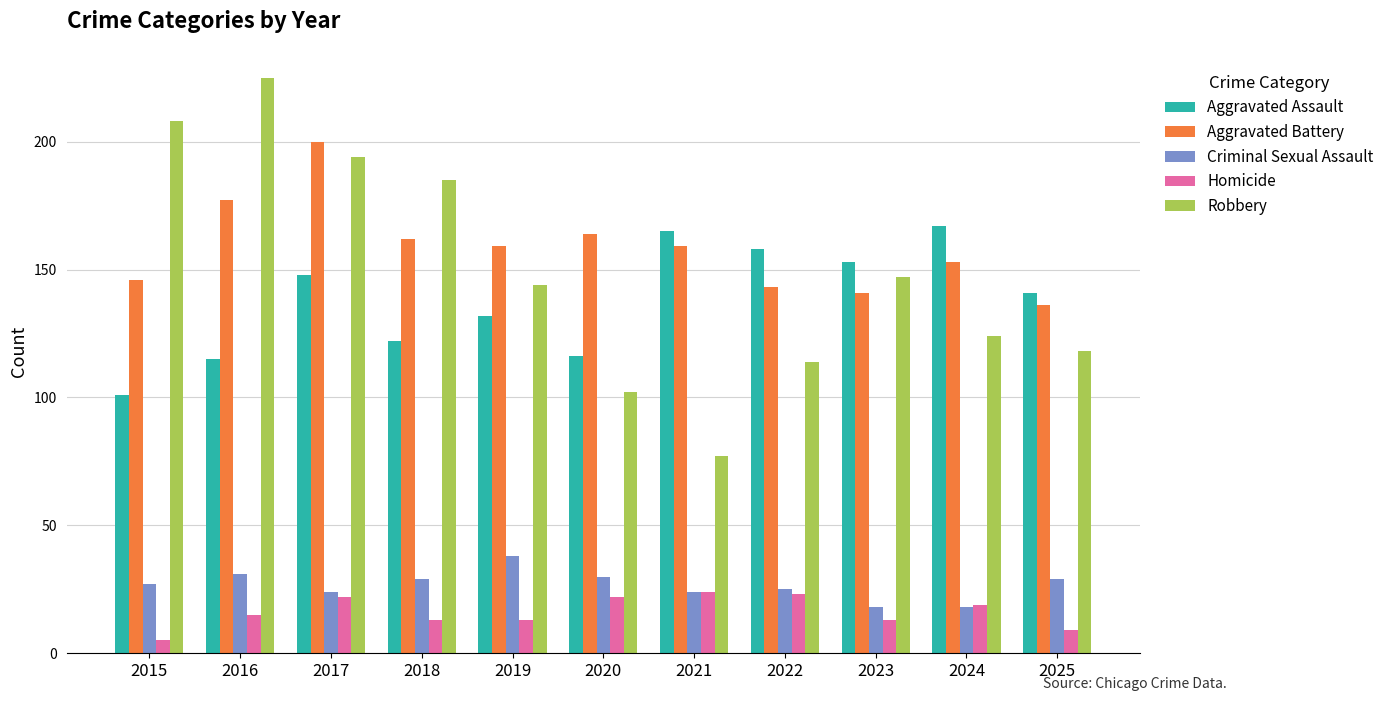

At which category does the chart reach its minimum across all series?

2015